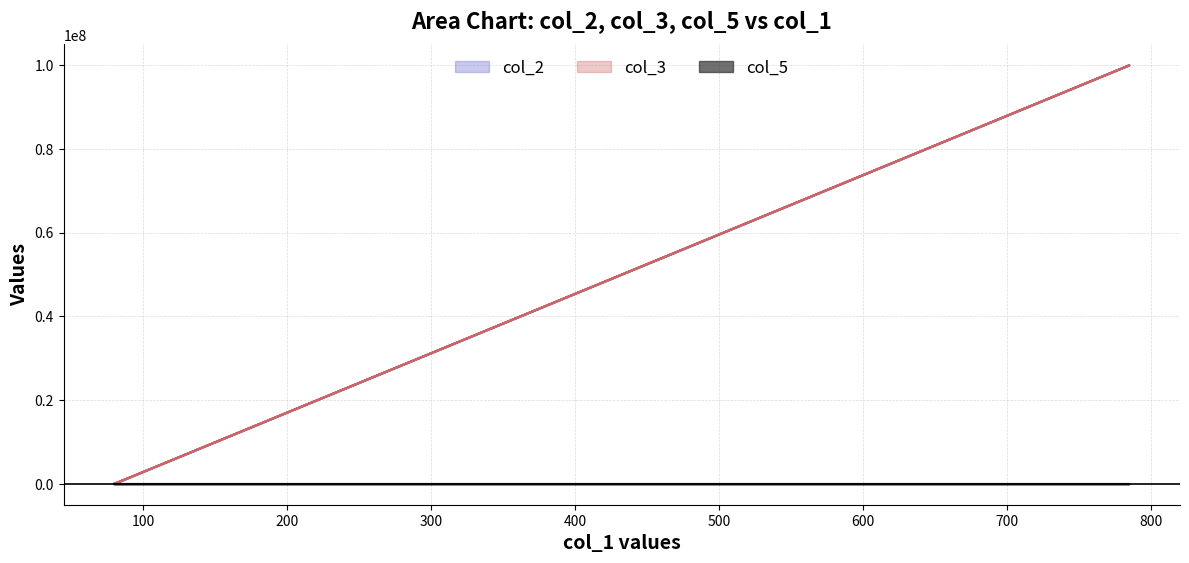

Which series changed the most between 80 and 80?

col_5